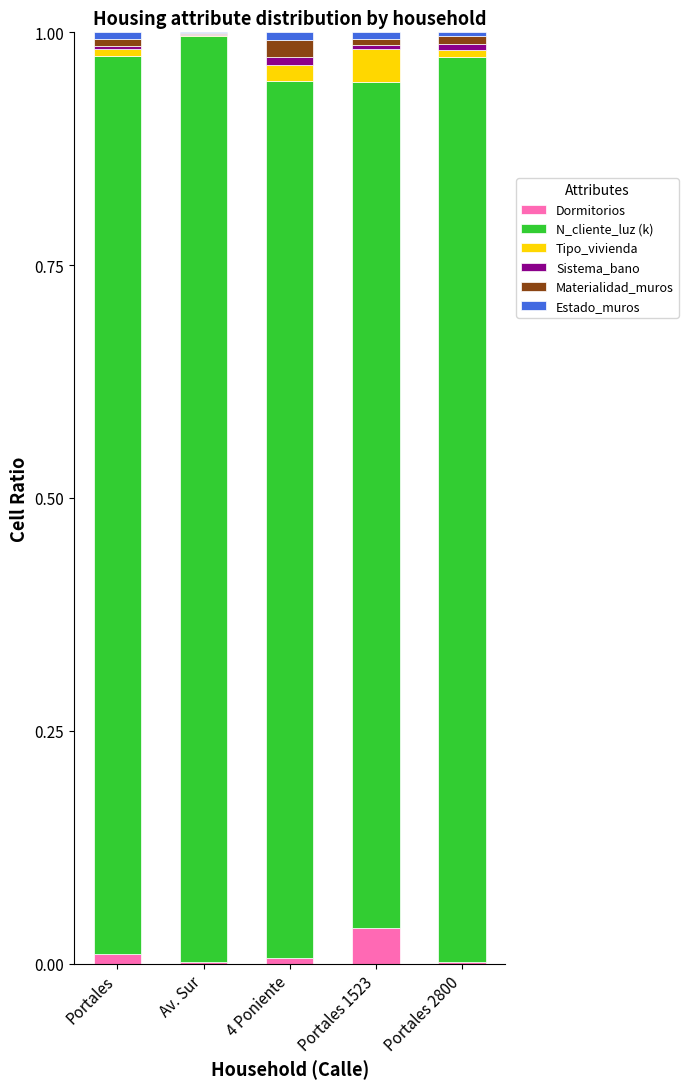

Is it true that Dormitorios equals 0.0 at Av. Sur?

True